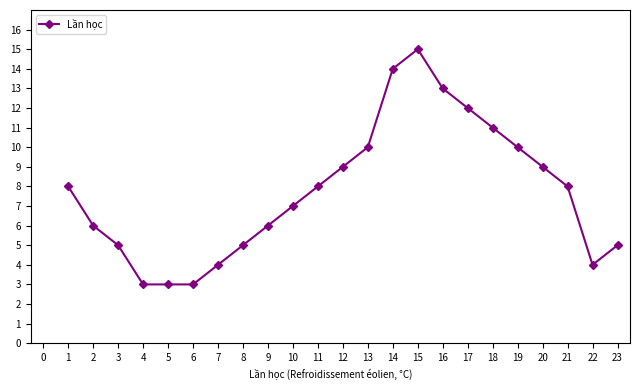

What is the average value?

8